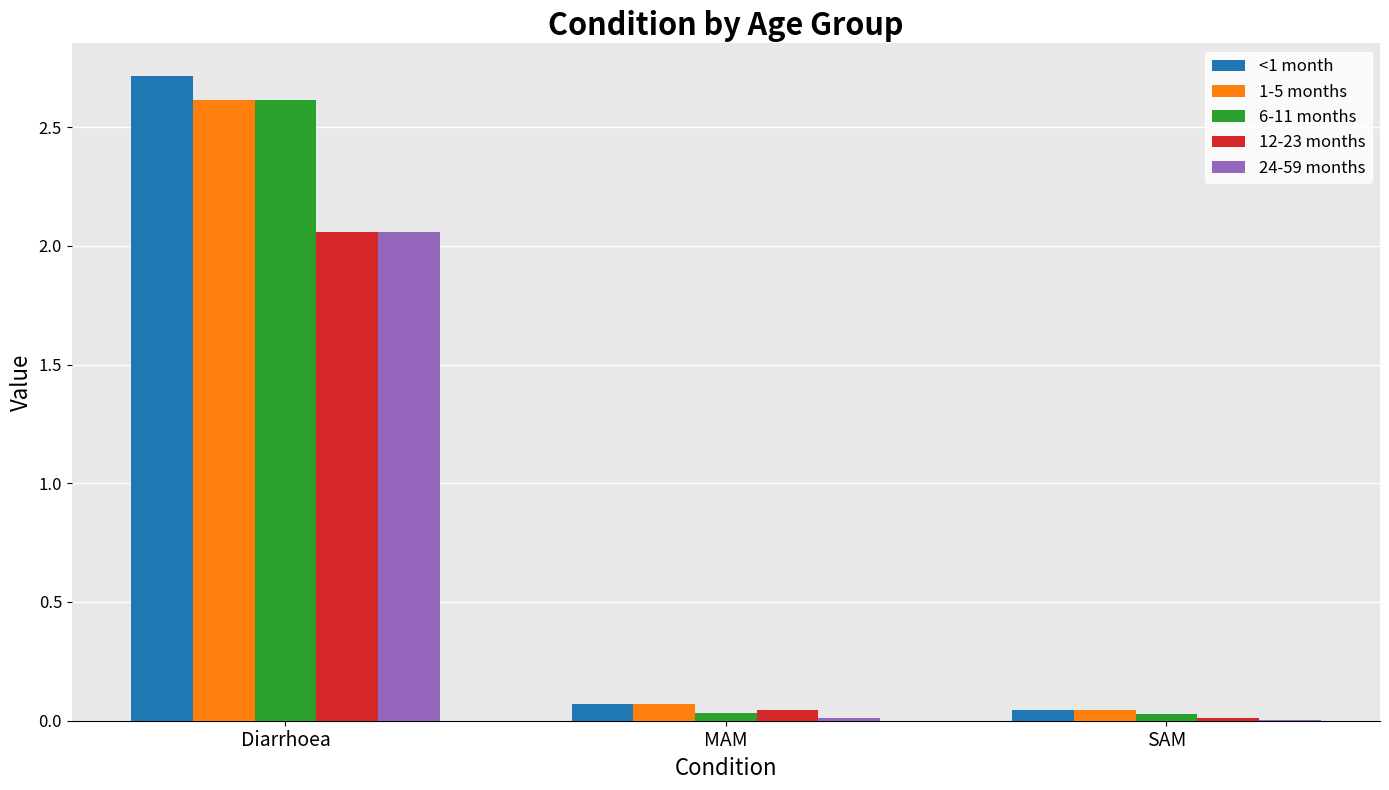

What is the highest value of the 6-11 months series?

2.6